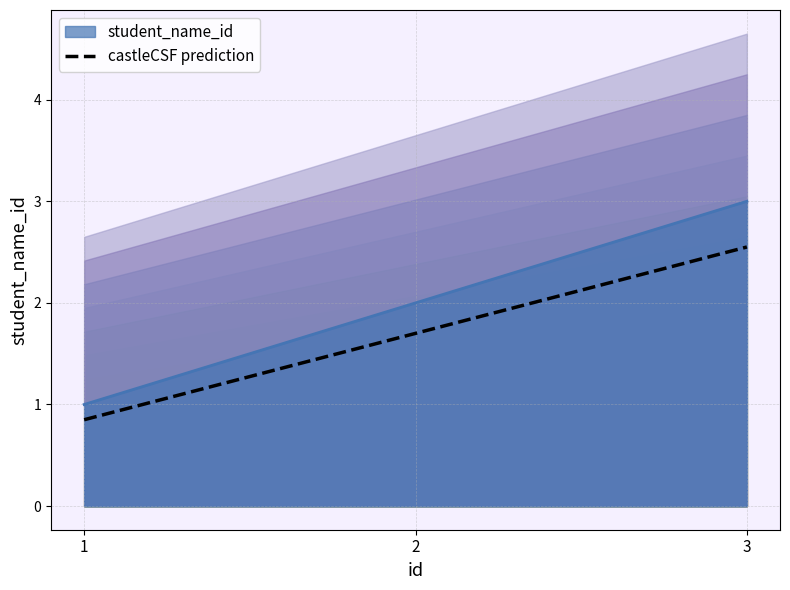

How many lines are shown in the chart?

1